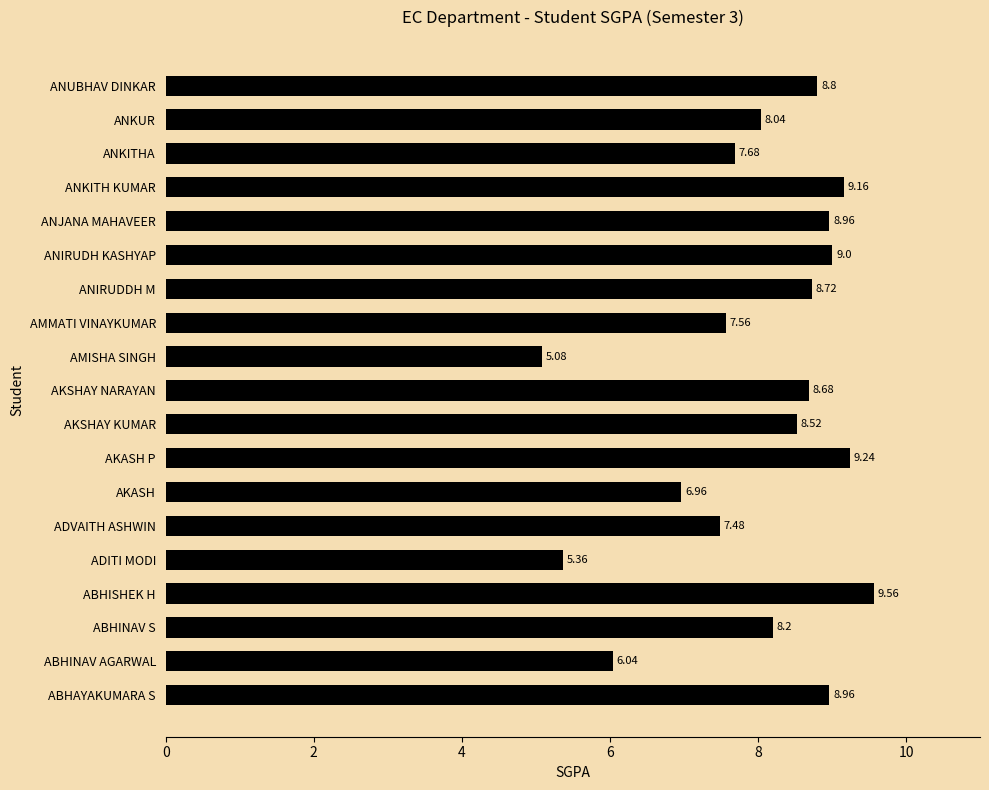

What is the smallest value displayed?

5.1